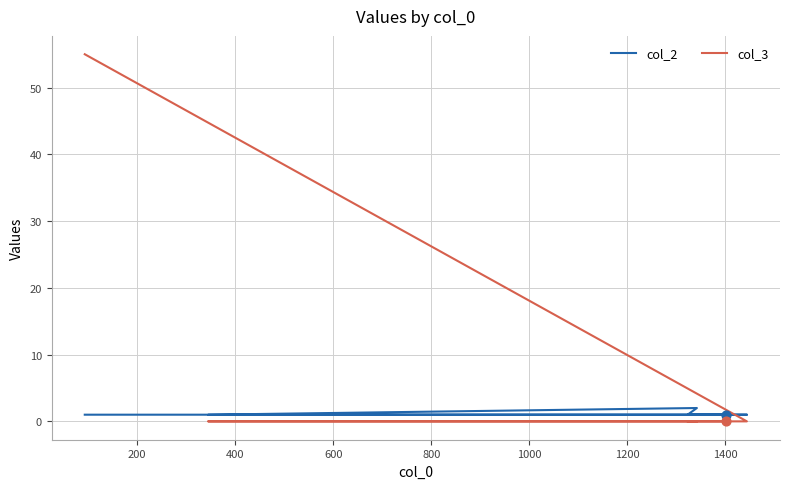

Which series has the largest total across all categories?

col_3